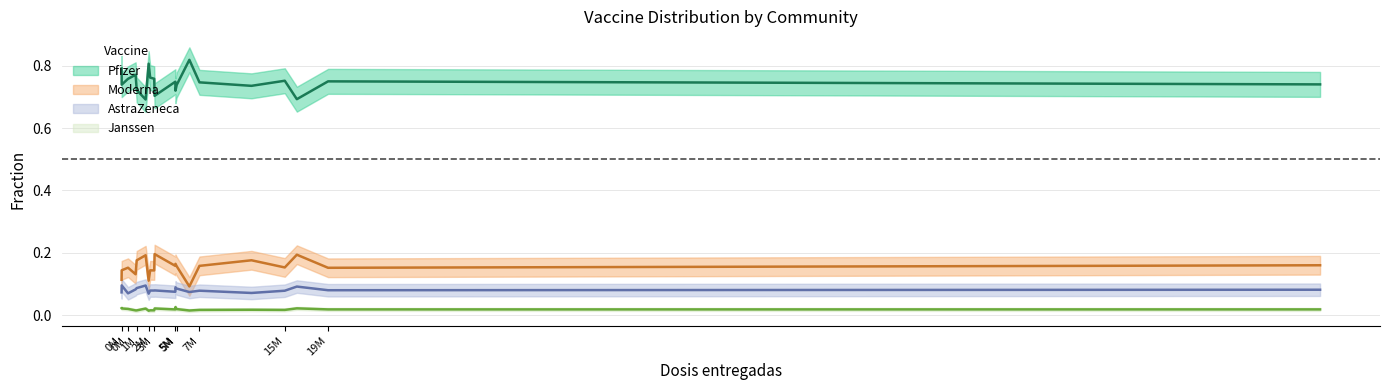

At how many categories does at least one series exceed 0?

20